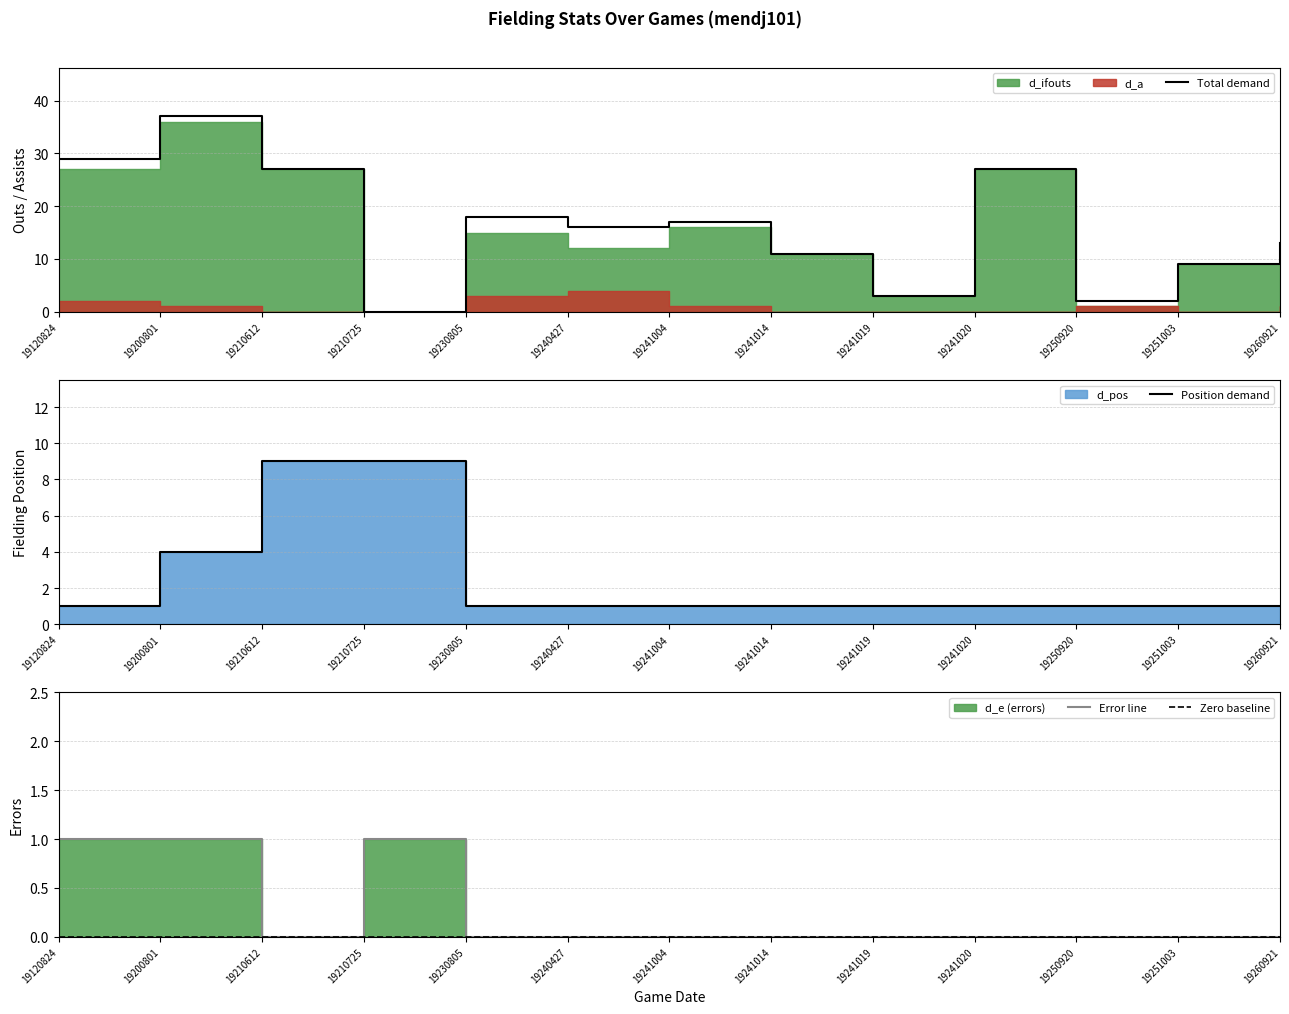

At which category does the chart reach its minimum across all series?

19210725